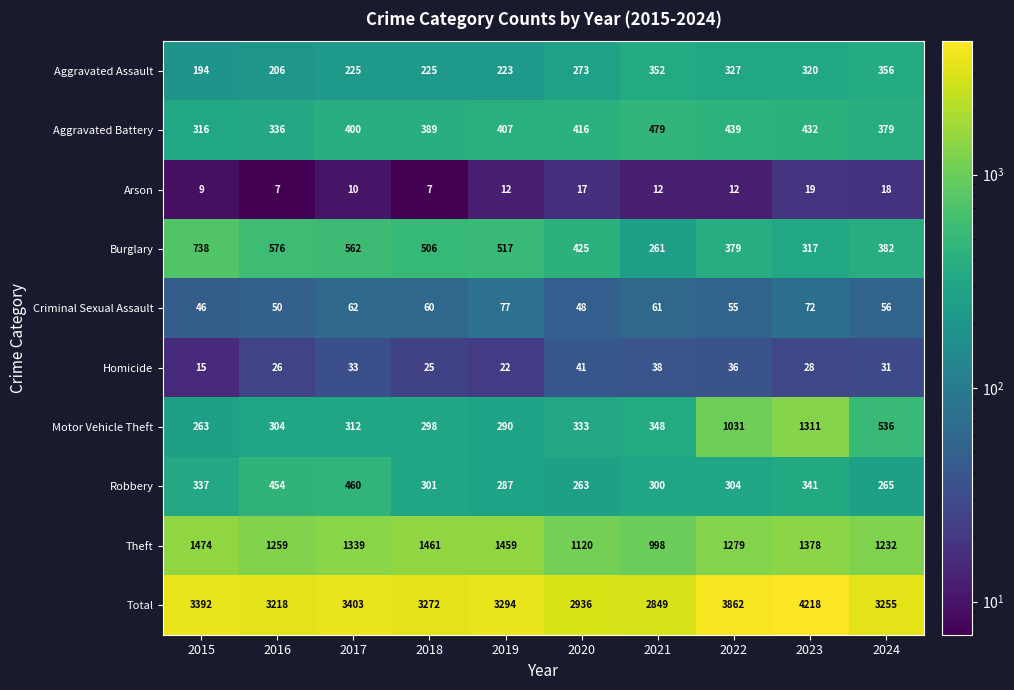

What is the difference between the maximum and second lowest values in the Theft series?

354